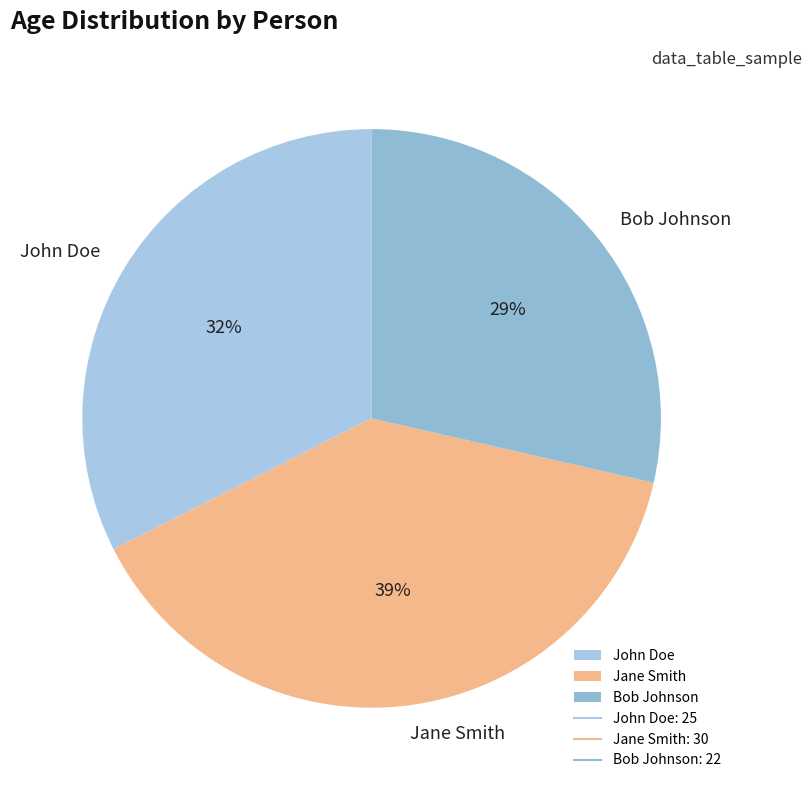

Is there any slice that represents more than half of the pie?

No